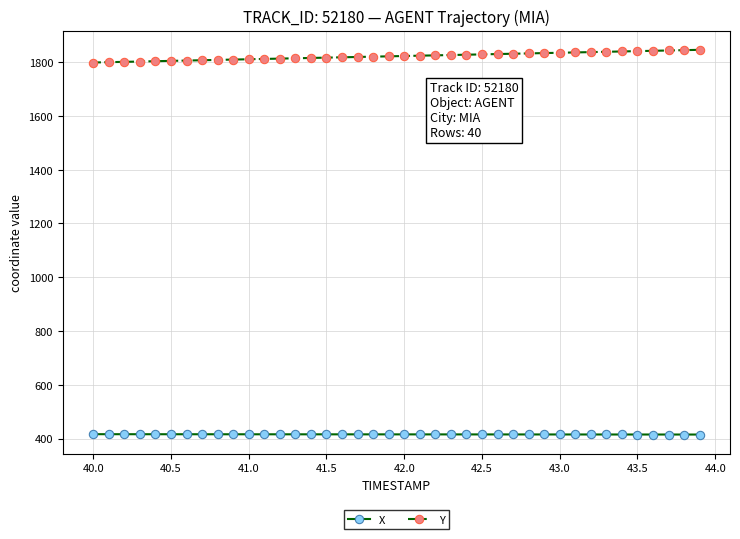

What is the average value of the X series?

415.4